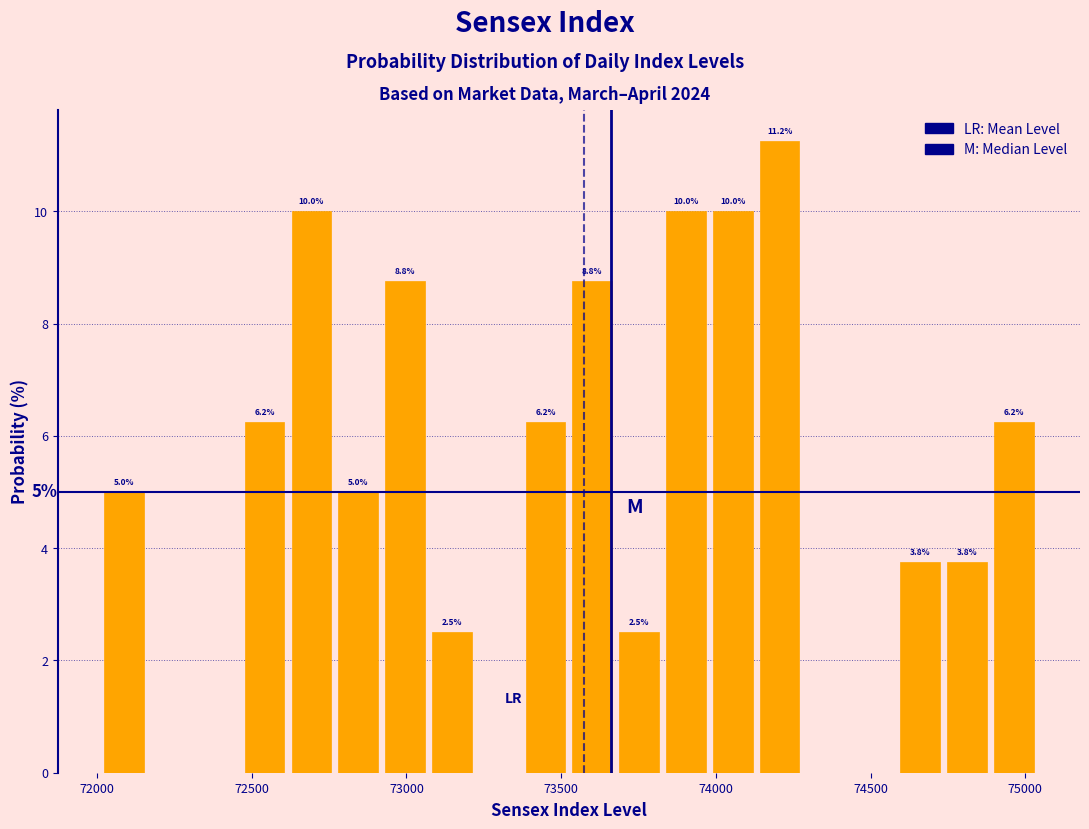

Around what value on the x-axis is the tallest bar? Give the approximate position of its centre, as read against the axis.

74200